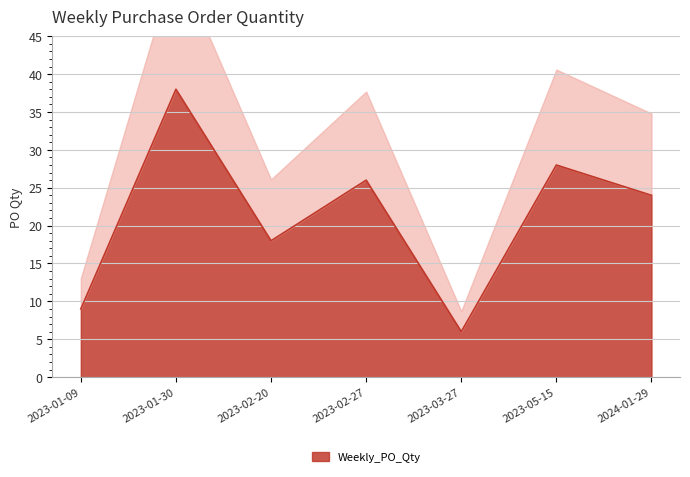

What is the difference between the second highest and second lowest values?

19